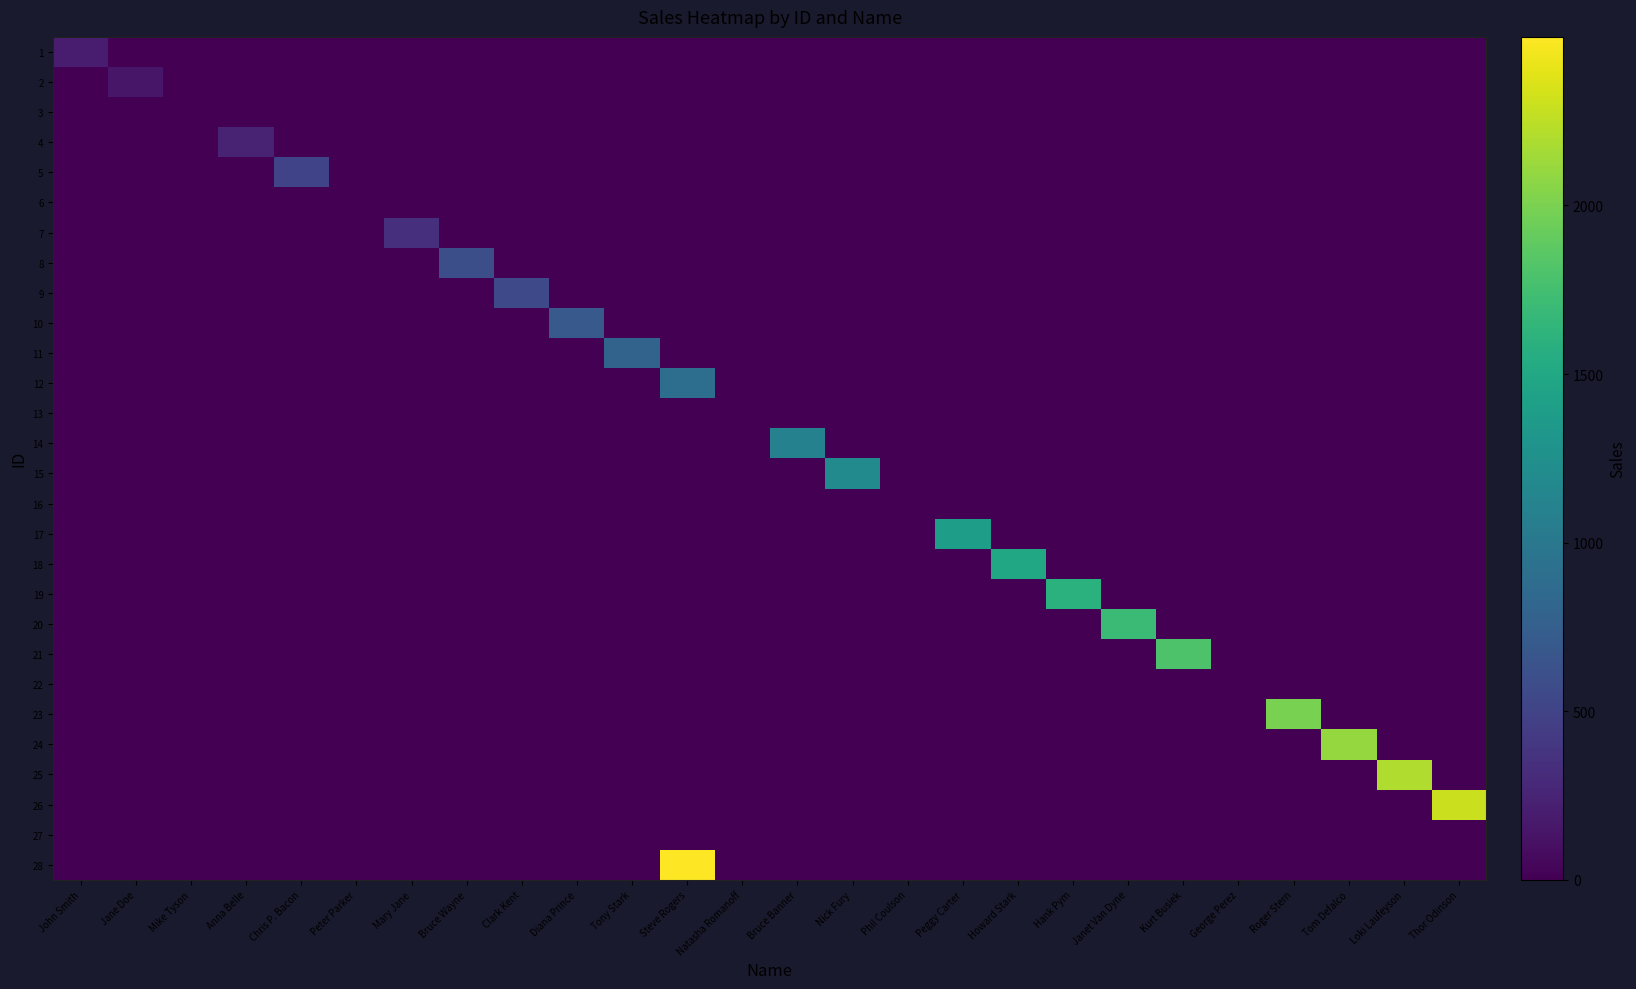

Between Bruce Banner and Natasha Romanoff, which is larger?

Bruce Banner